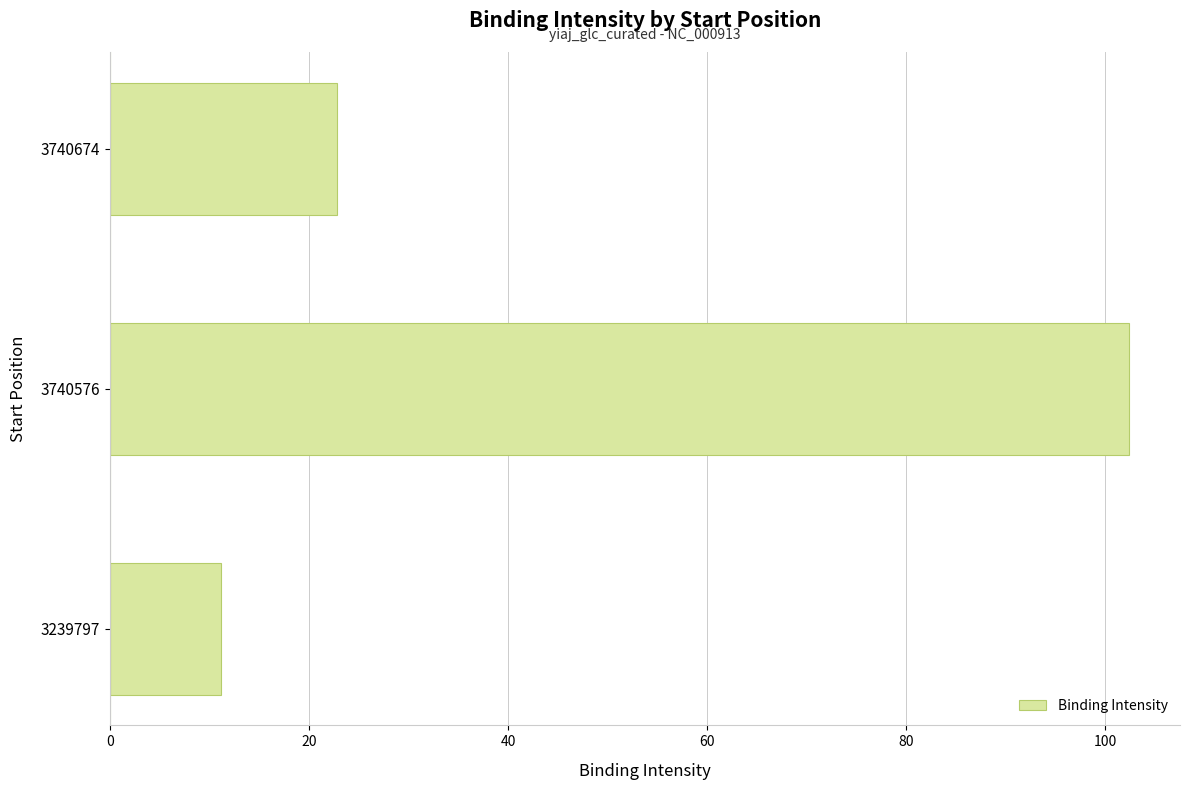

What value does the data have at 3239797?

11.1